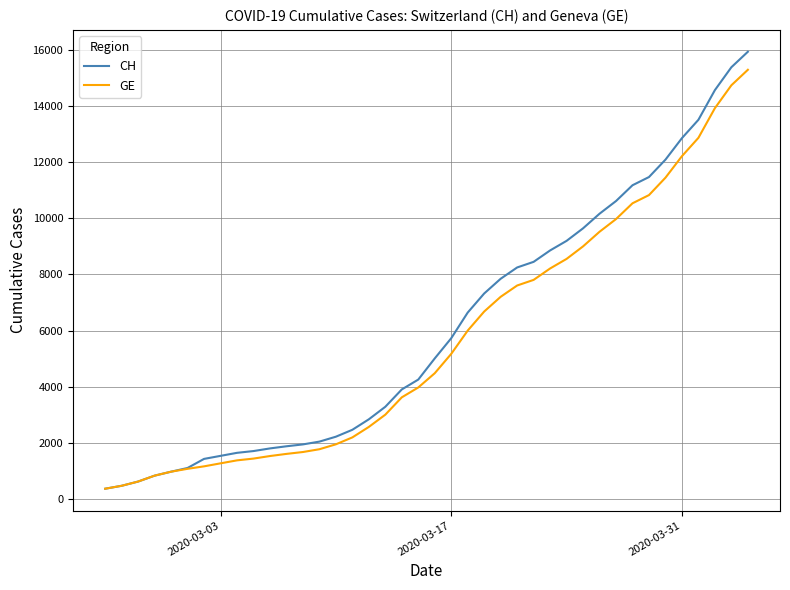

What is the lowest value of the CH series?

375